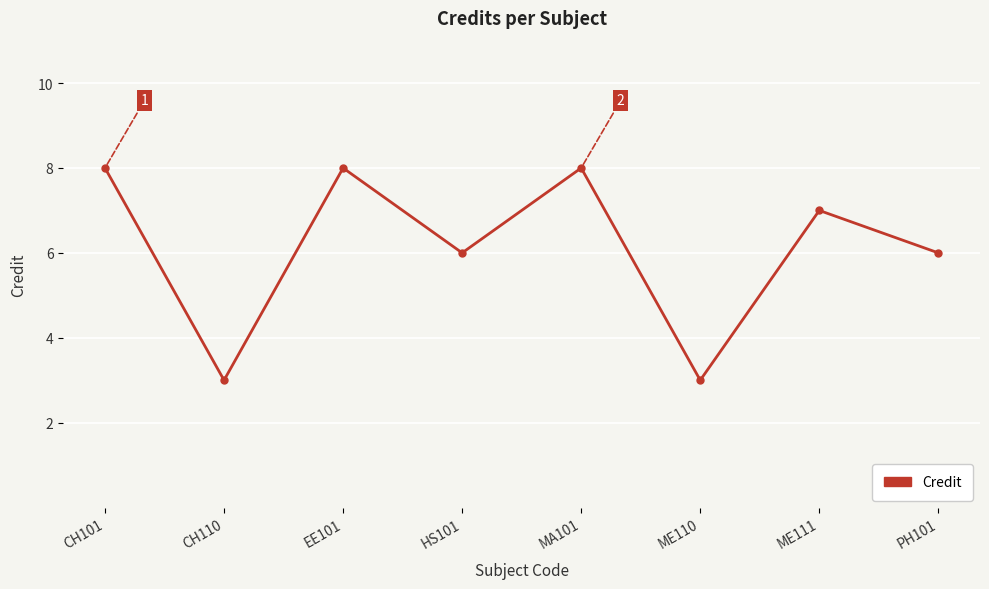

What is the greatest value displayed?

8